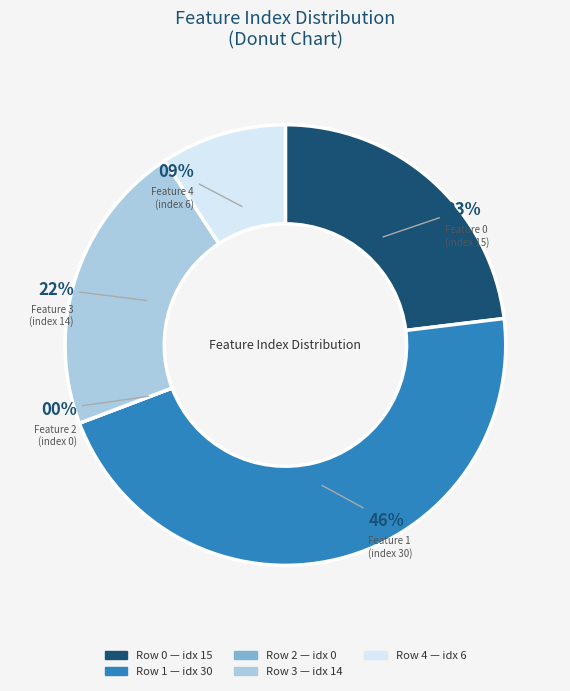

Do 2 and 1 together represent more than half of the pie?

No